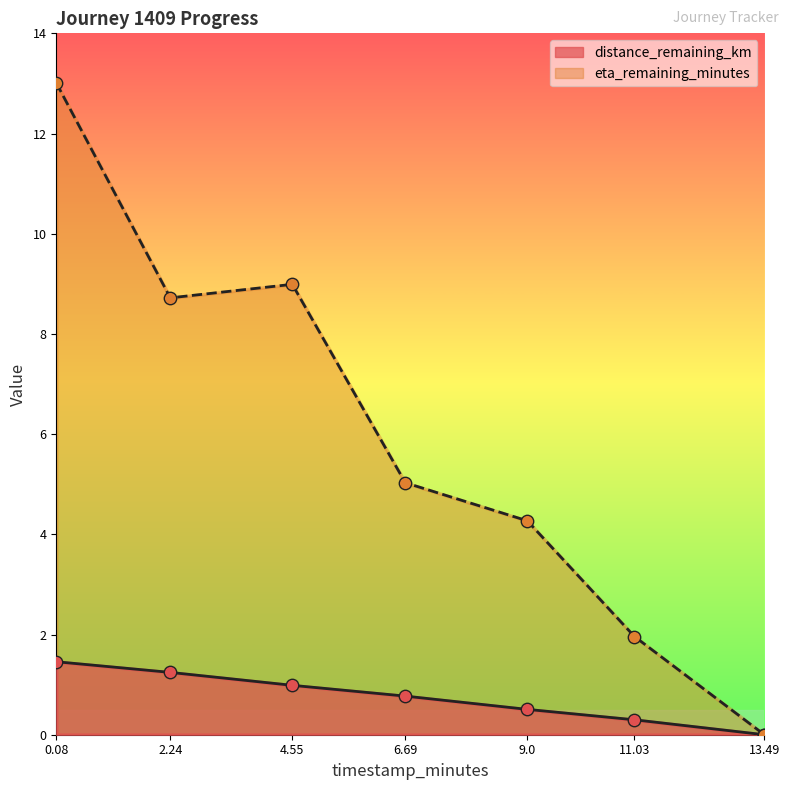

What are all the series names shown in the legend?

distance_remaining_km, eta_remaining_minutes